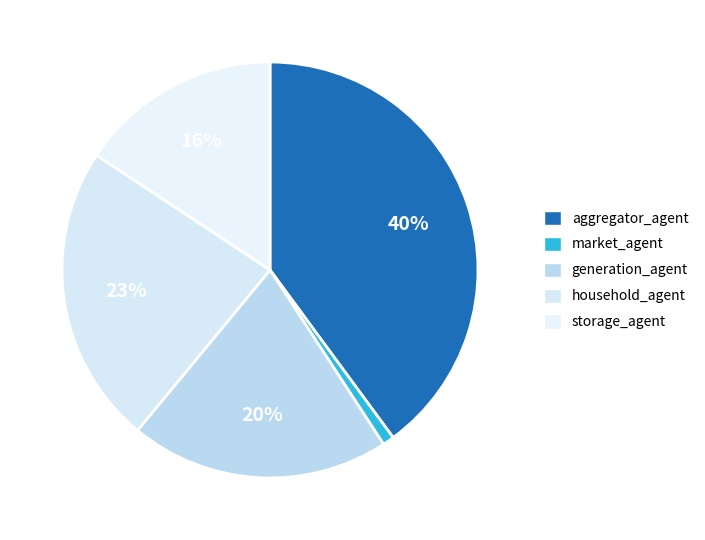

How many slices are in this pie chart?

5